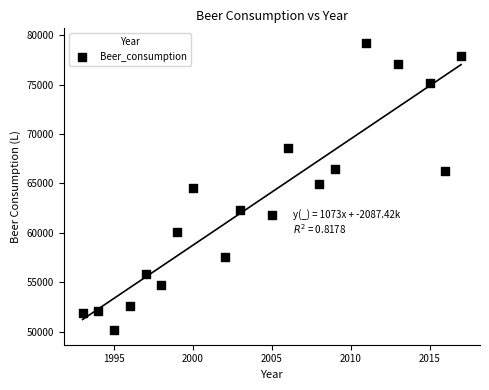

What is the range of X values (max minus min)?

24